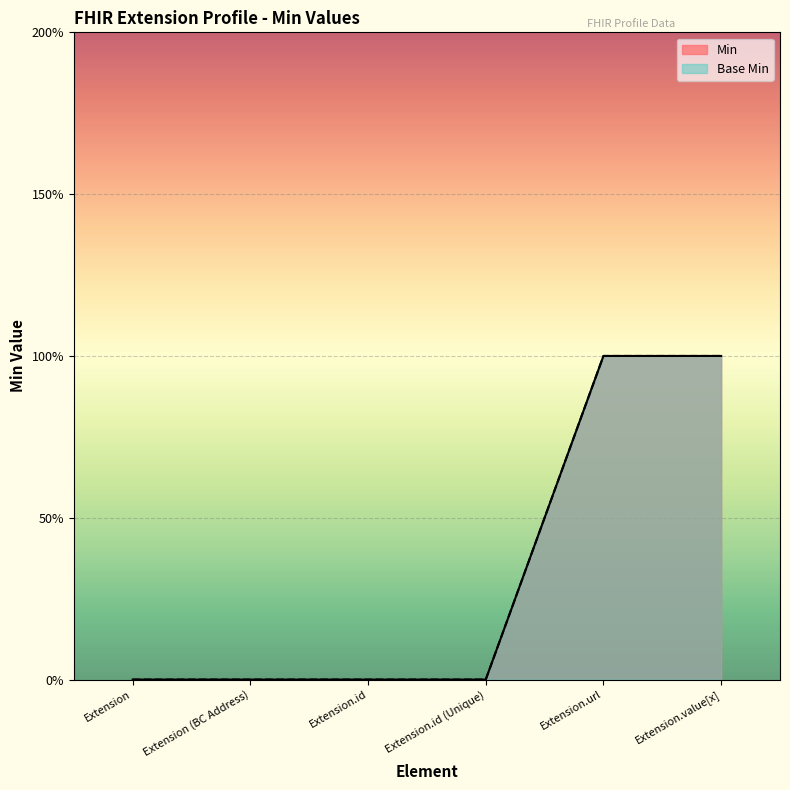

Is the value of Base Min at Extension.id (Unique) greater than the value of Min at Extension.url?

No